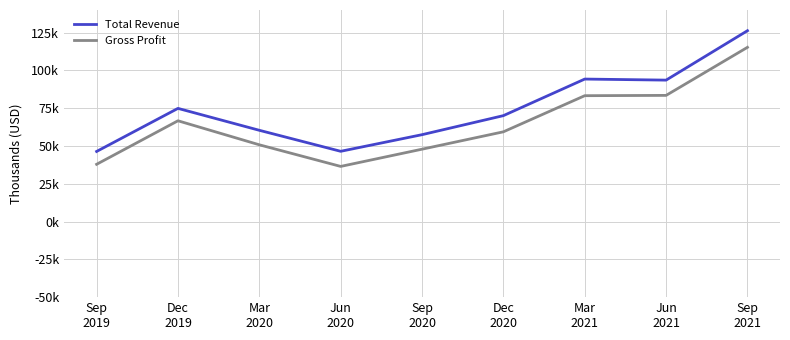

At which category does Gross Profit reach its first local peak?

Dec
2019